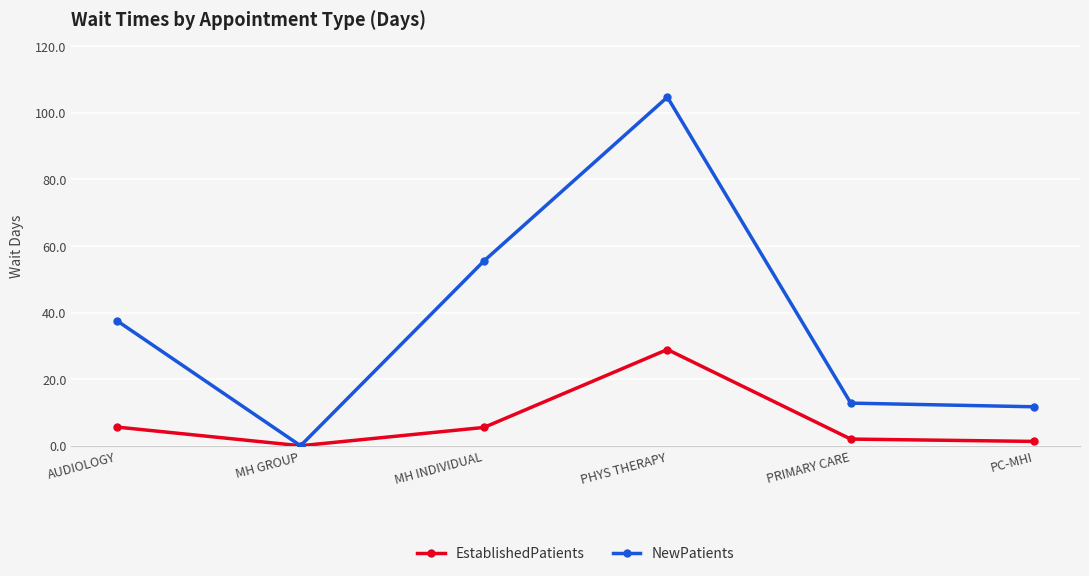

At which category does NewPatients reach its first local valley?

MH GROUP